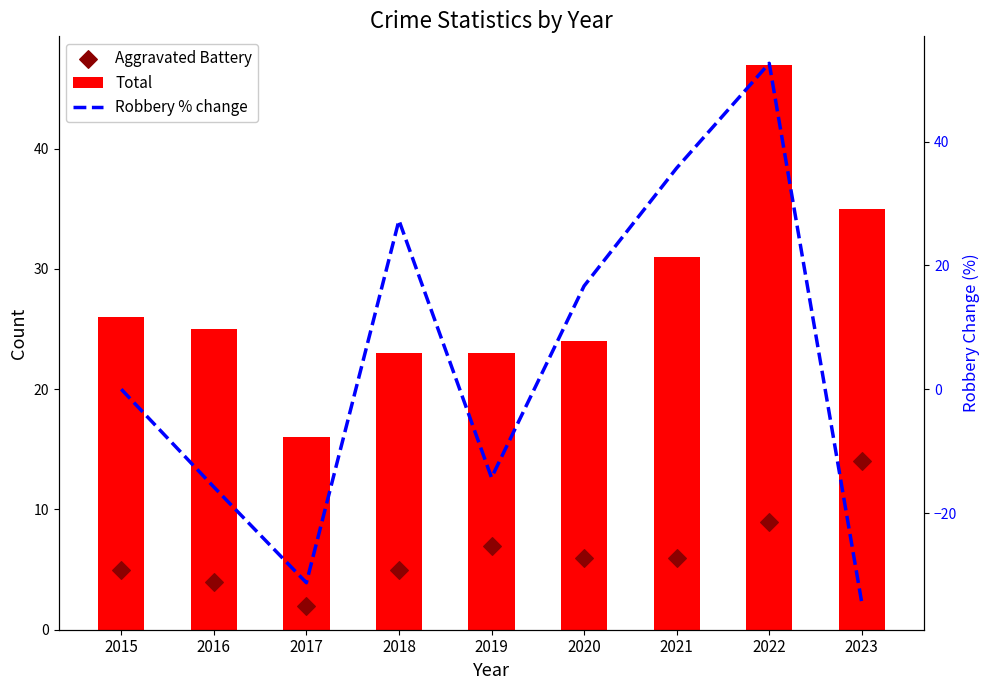

What is the total value across all series at 2016?

13.2